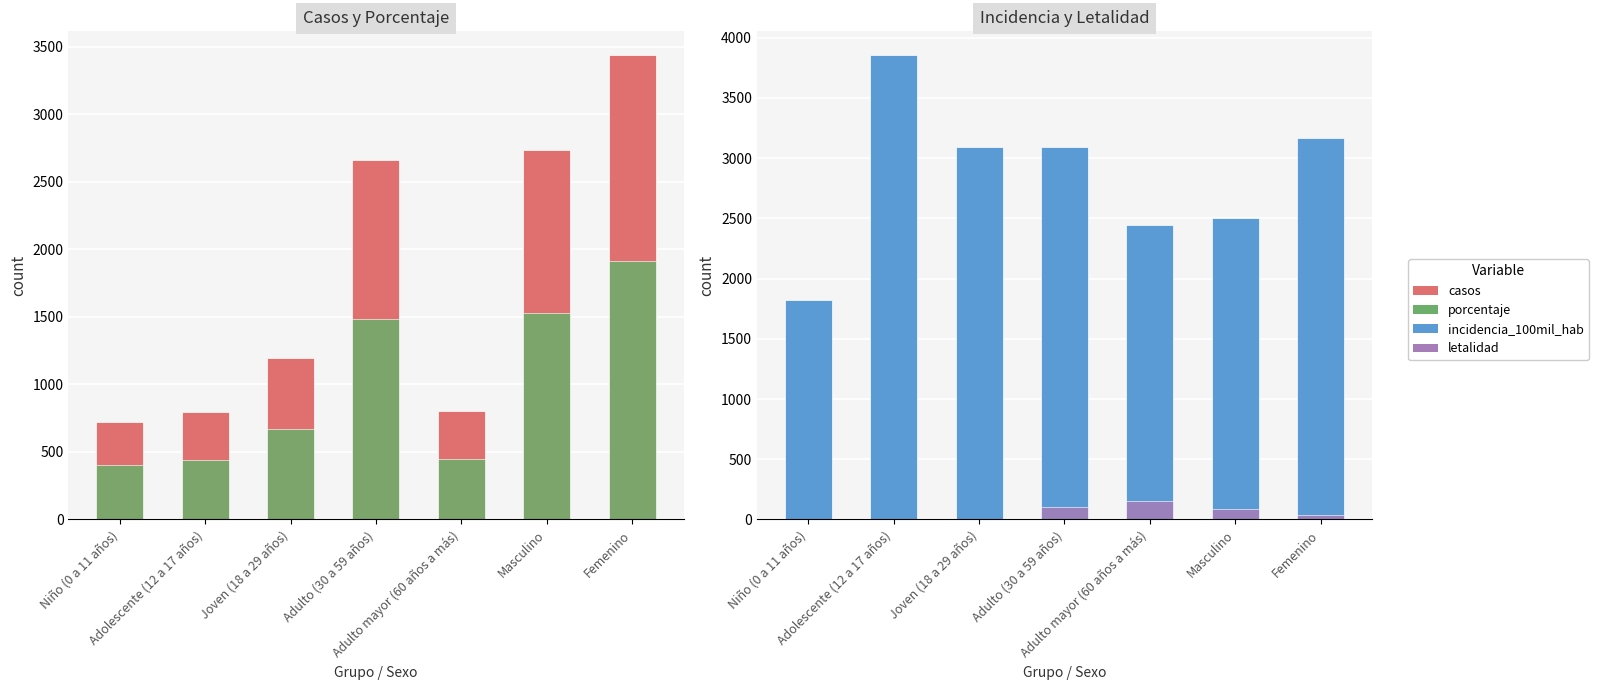

At how many categories does at least one series exceed 1531?

7